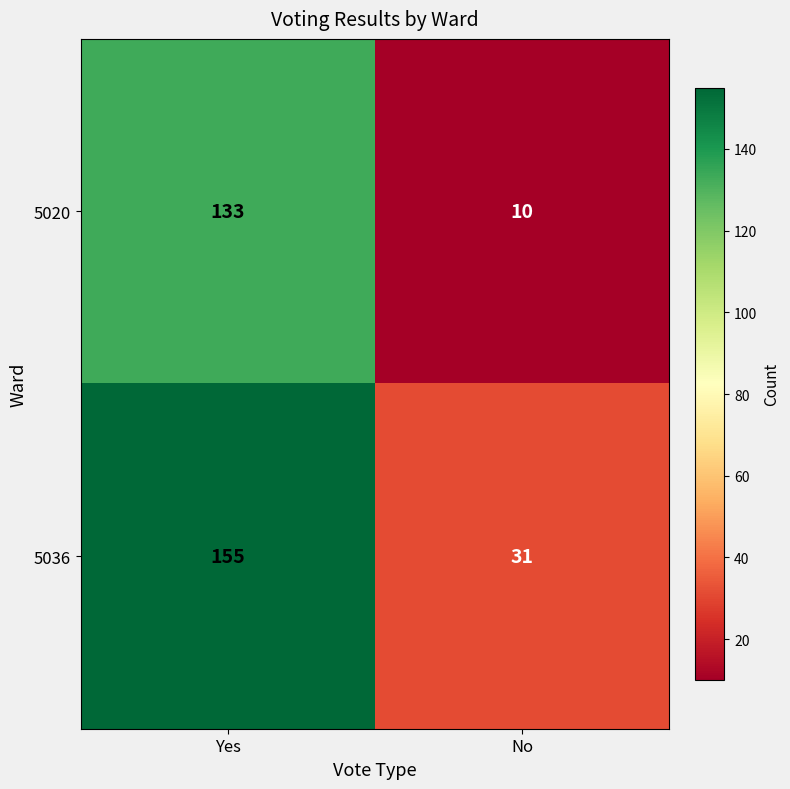

What is the total value across all series at No?

41